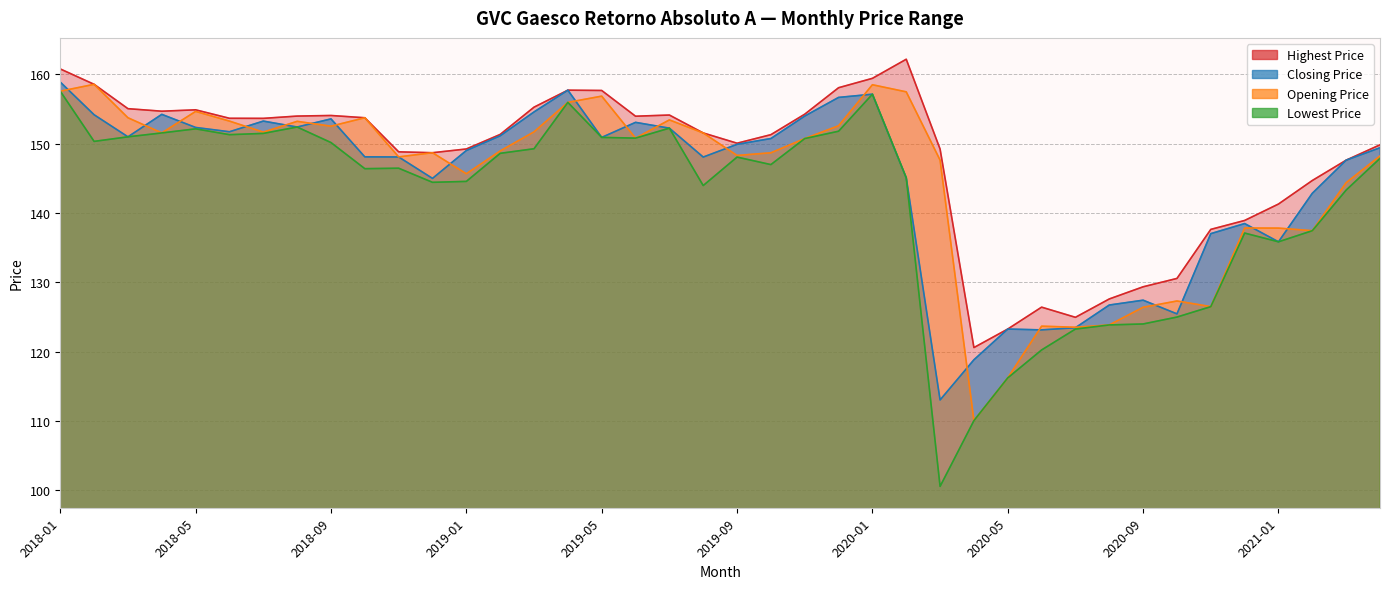

Reading left to right, extract all data points from this chart.

Highest Price: 160.8	158.6	155.1	154.7	154.9	153.7	153.7	154.0	154.1	153.8	148.8	148.7	149.2	151.3	155.3	157.7	157.7	154.0	154.1	151.6	150.1	151.3	154.3	158.1	159.4	162.2	149.2	120.6	123.3	126.4	125.0	127.6	129.4	130.6	137.6	138.9	141.3	144.7	147.6	149.8
Closing Price: 158.9	154.2	151.0	154.2	152.4	151.7	153.3	152.4	153.6	148.1	148.1	145.0	149.0	151.2	154.6	157.7	150.9	153.1	152.3	148.1	149.9	150.8	154.0	156.7	157.2	145.1	113.0	118.8	123.3	123.1	123.5	126.7	127.4	125.5	137.0	138.5	135.9	142.9	147.6	149.4
Opening Price: 157.6	158.6	153.8	151.6	154.7	153.3	151.7	153.2	152.5	153.8	148.1	148.7	145.7	149.0	151.7	156.0	156.9	150.8	153.4	151.6	148.3	148.7	150.7	152.6	158.5	157.5	147.6	110.1	116.2	123.7	123.5	123.9	126.4	127.3	126.5	137.8	137.8	137.5	144.4	148.2
Lowest Price: 157.6	150.3	151.0	151.6	152.2	151.3	151.5	152.4	150.2	146.4	146.5	144.4	144.6	148.6	149.3	156.0	150.9	150.8	152.3	144.0	148.1	147.0	150.7	151.8	157.2	145.1	100.6	110.1	116.2	120.3	123.3	123.9	124.0	125.0	126.5	137.1	135.9	137.5	143.3	147.9